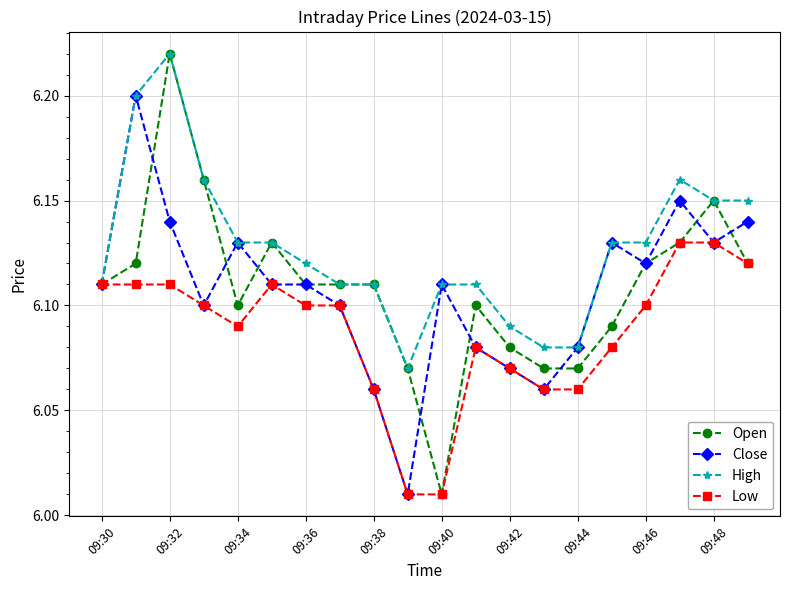

Which series has the largest total across all categories?

High